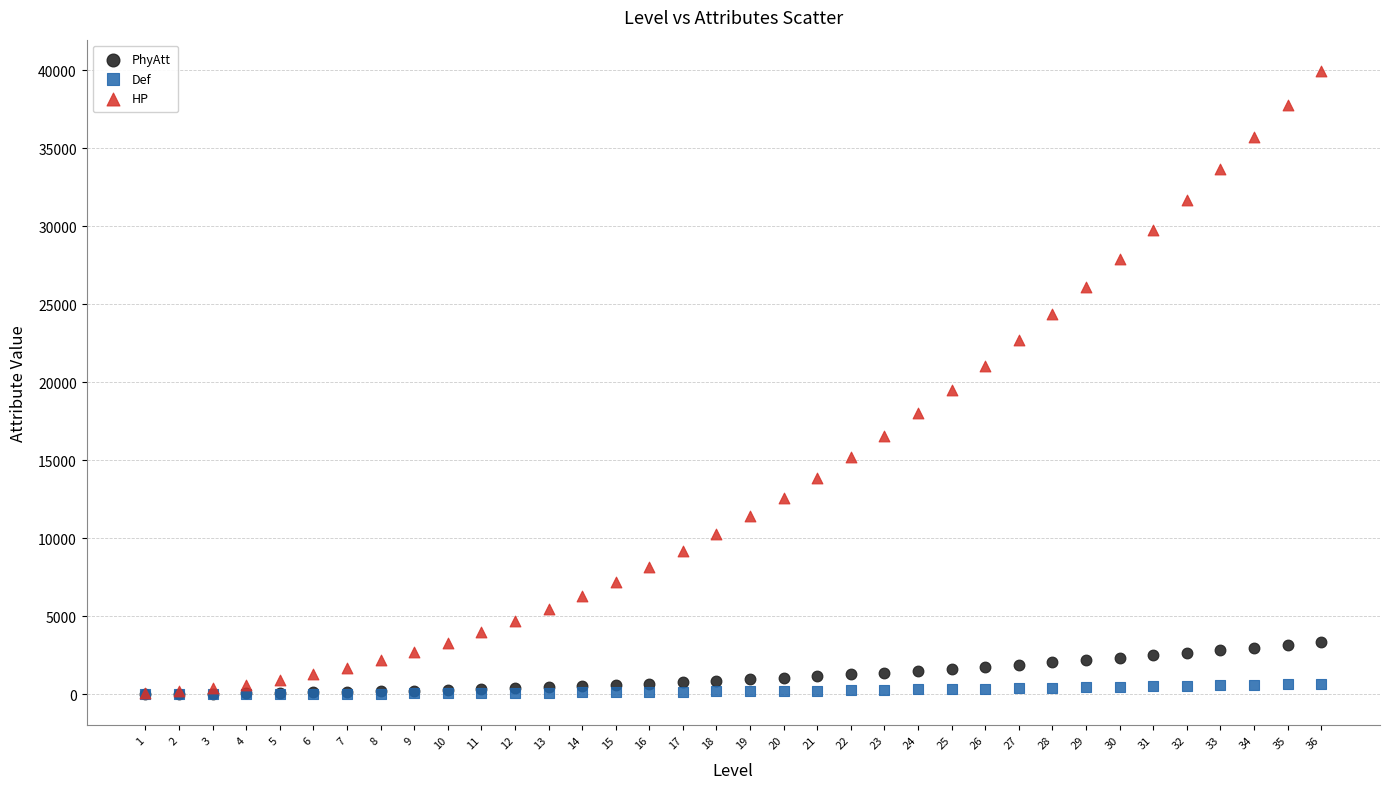

In the HP series, what Y value is closest to 20010?

19500